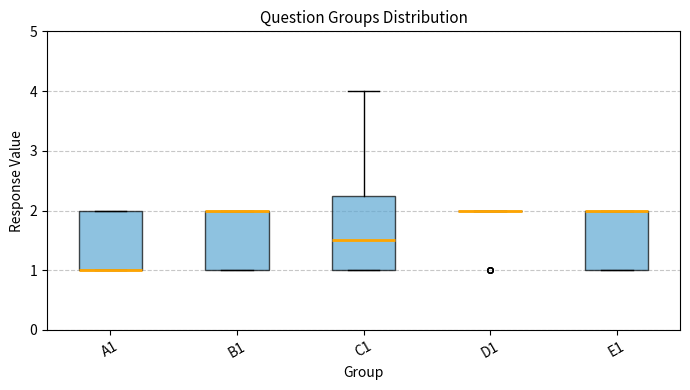

Where is the lower edge of the box for C1 on the y-axis? The values are not printed on the chart, so give them approximately, as read against the axis.

1.0